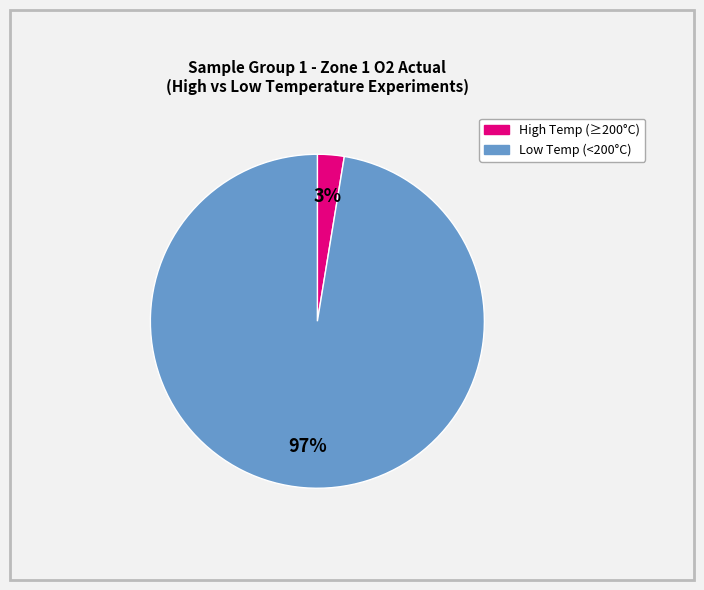

Count the number of slices in the pie.

2